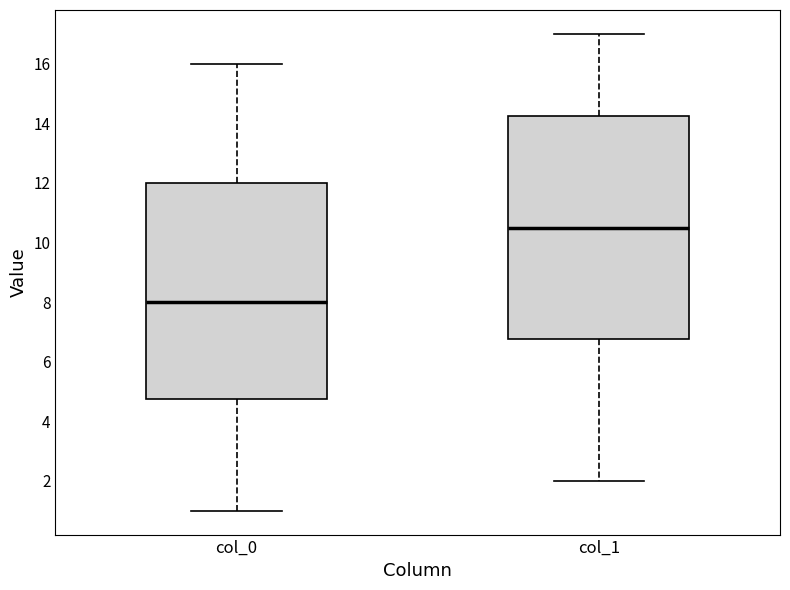

Comparing the boxes themselves (not the whiskers), which one is the tallest?

col_1